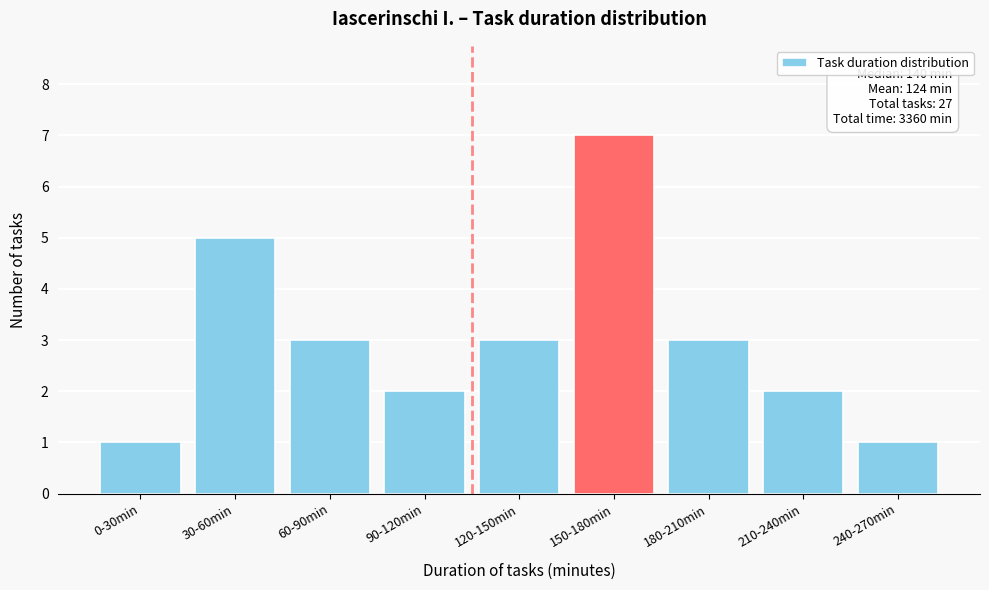

Reading right to left, what are all the values shown in this chart?

240-270min=1	210-240min=2	180-210min=3	150-180min=7	120-150min=3	90-120min=2	60-90min=3	30-60min=5	0-30min=1